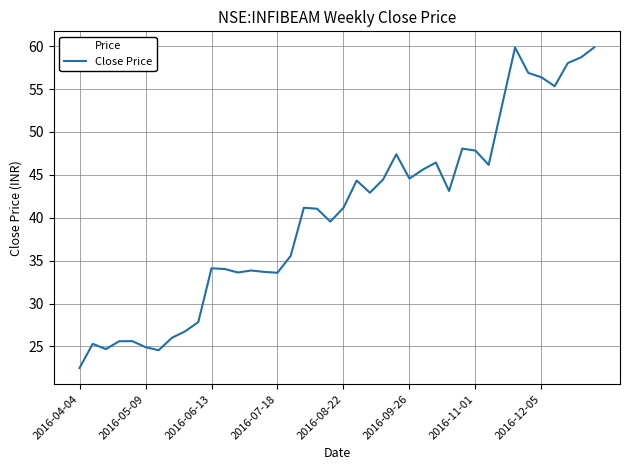

How many interior local valleys (lower than both neighbors) does the data have?

10